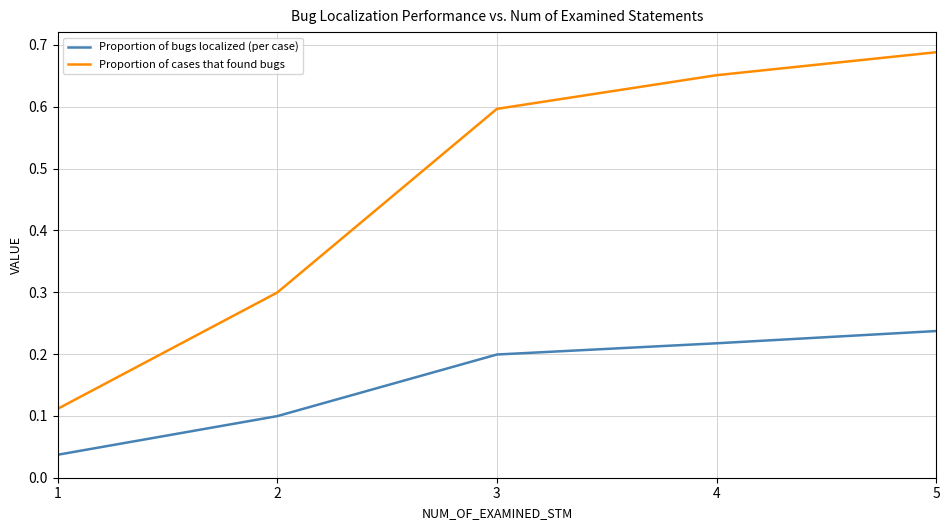

Does the chart display data point markers on the line(s)?

No